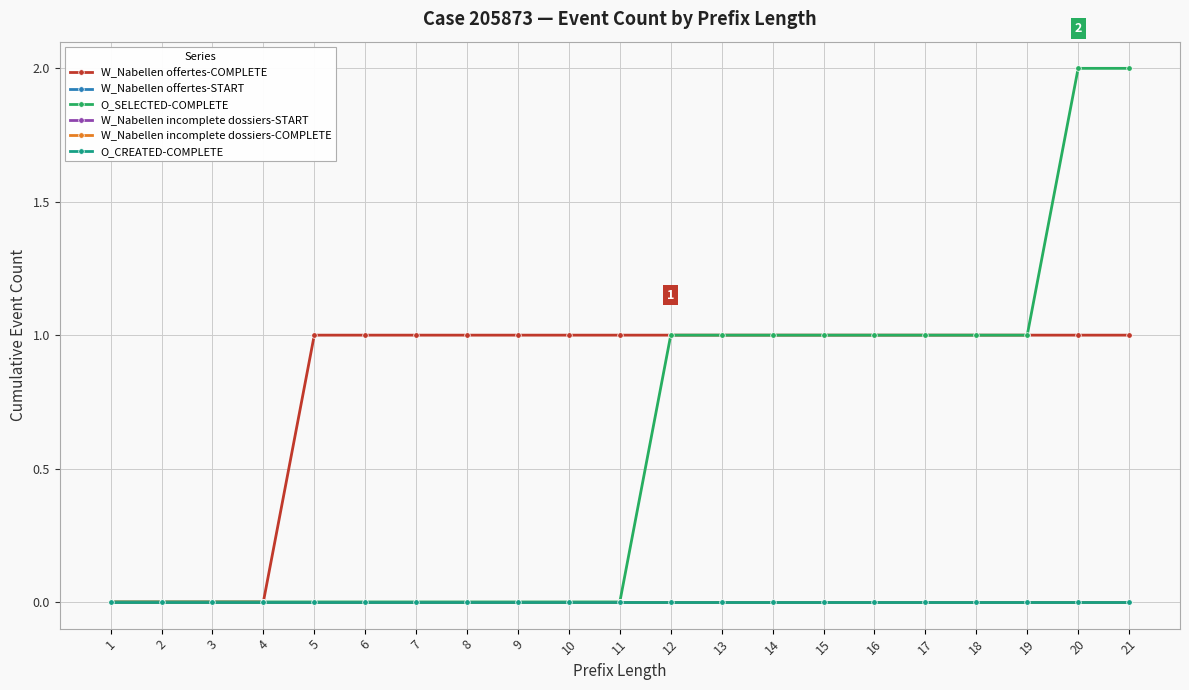

Is this an area chart (filled region under the line)?

No